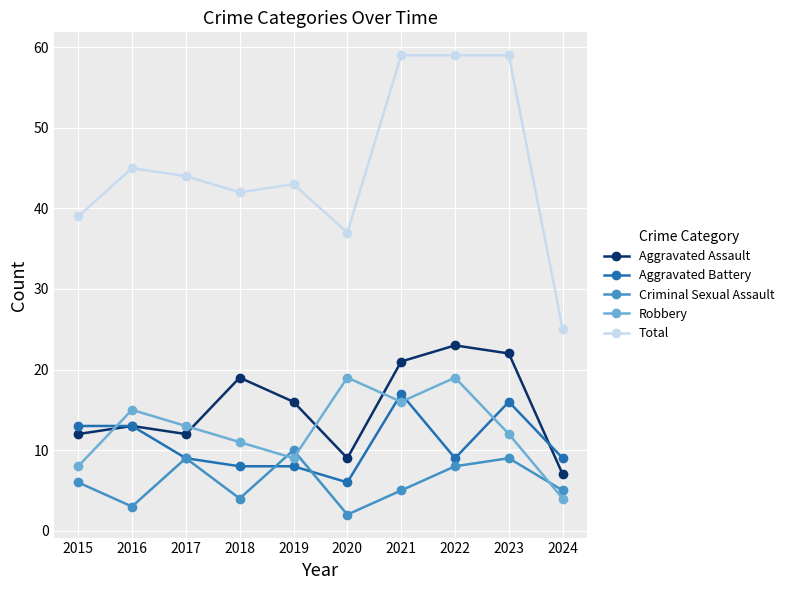

In Robbery, how many points are lower than both neighbors (excluding endpoints)?

2